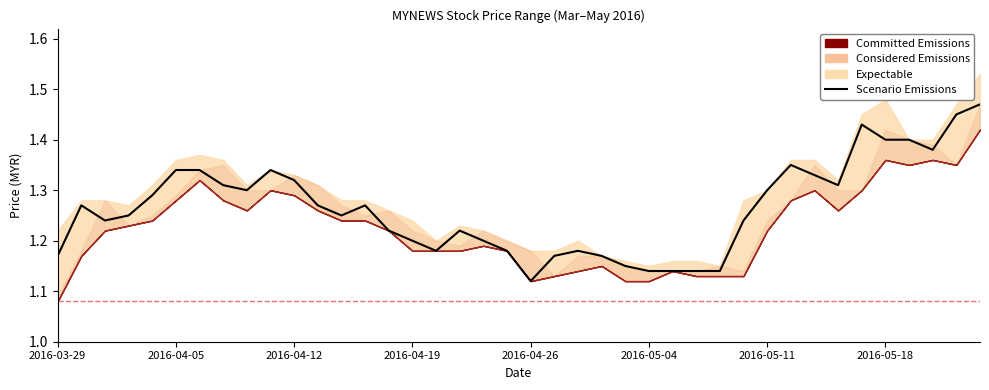

What is the value of the 27th point from the left?

1.1